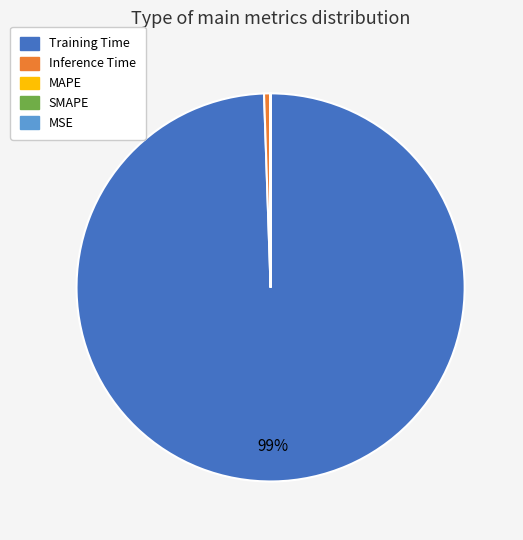

What percentage is the Inference Time slice, to the nearest percent?

1%